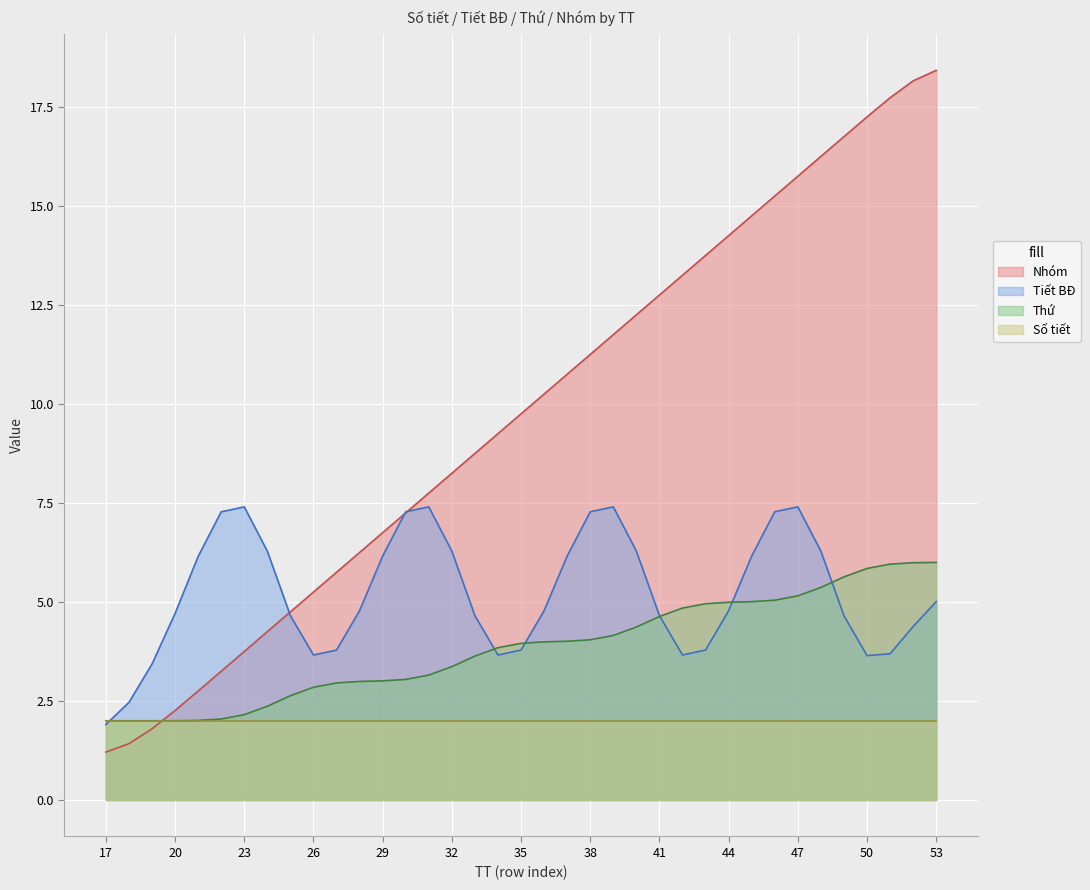

Which series changed the most between 34 and 52?

Nhóm